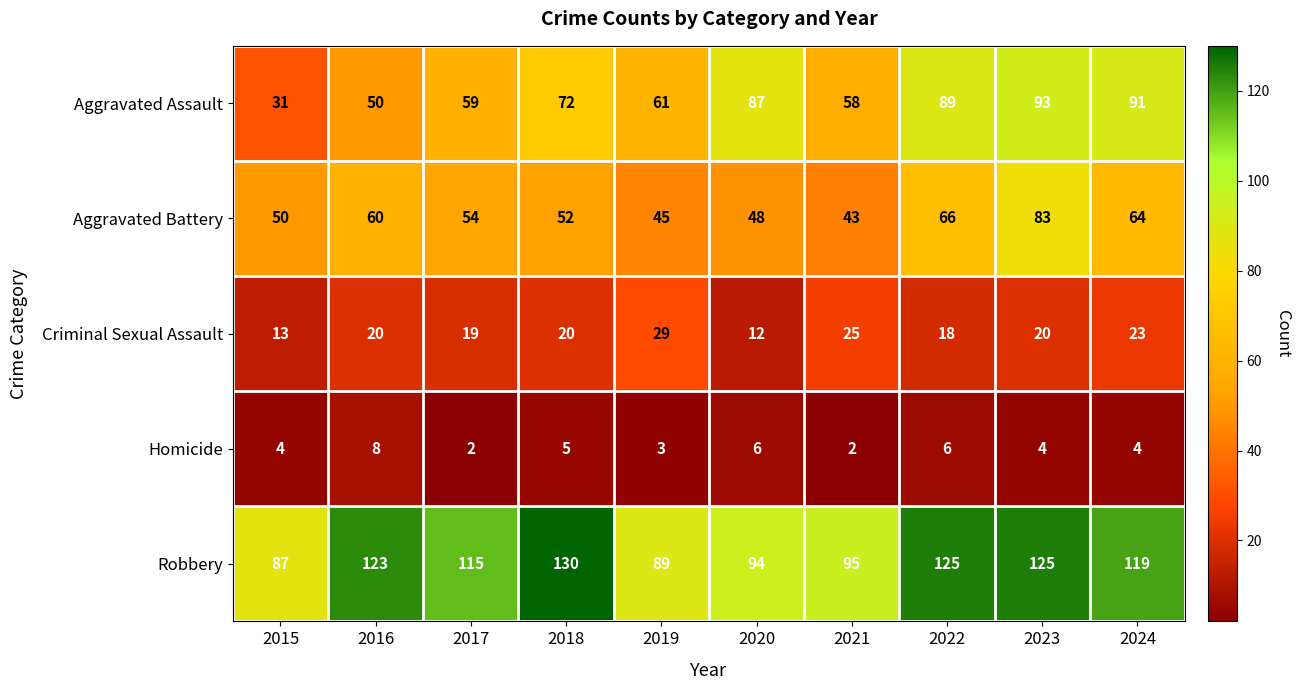

Count the number of categories in the chart.

10